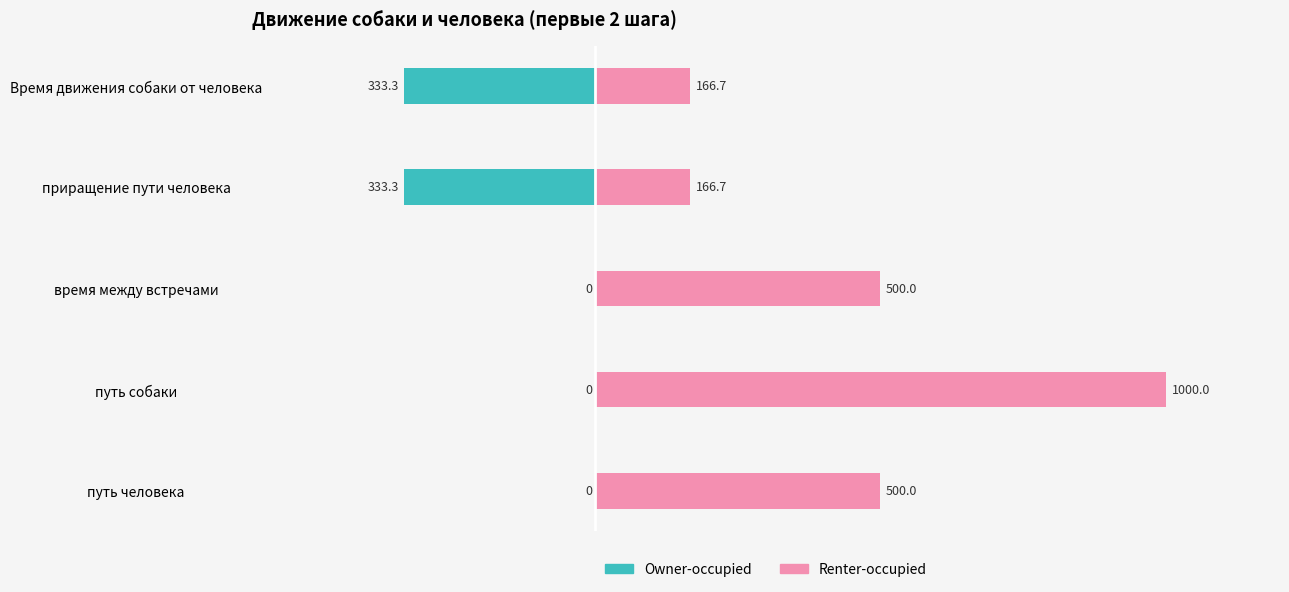

The Renter-occupied series shows 281.8 at Время движения собаки от человека. True or false?

False